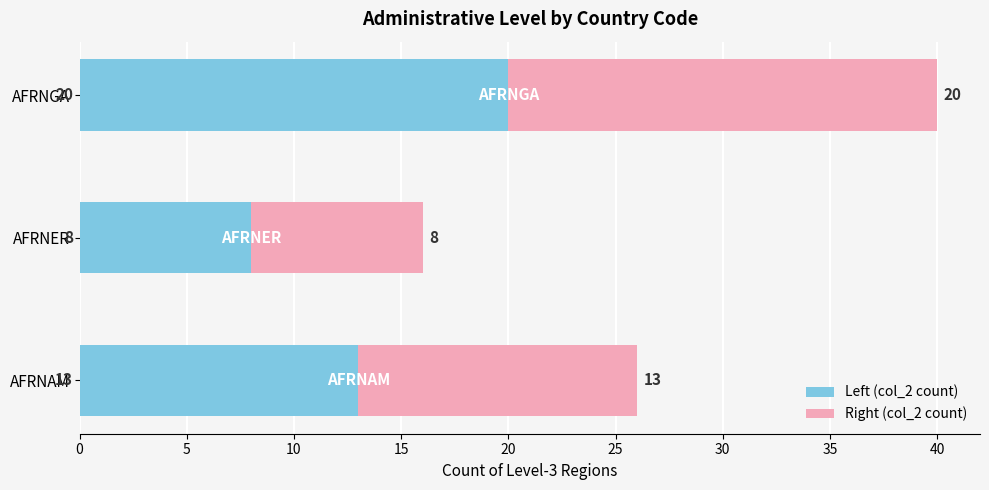

How many Left (col_2 count) values are between 8 and 20?

3